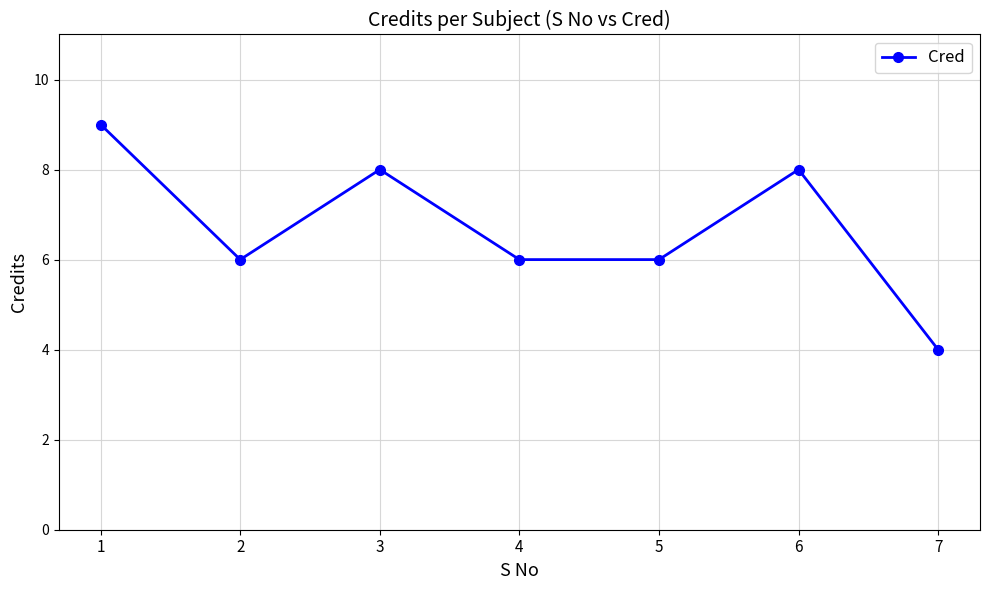

What is the smallest value displayed?

4